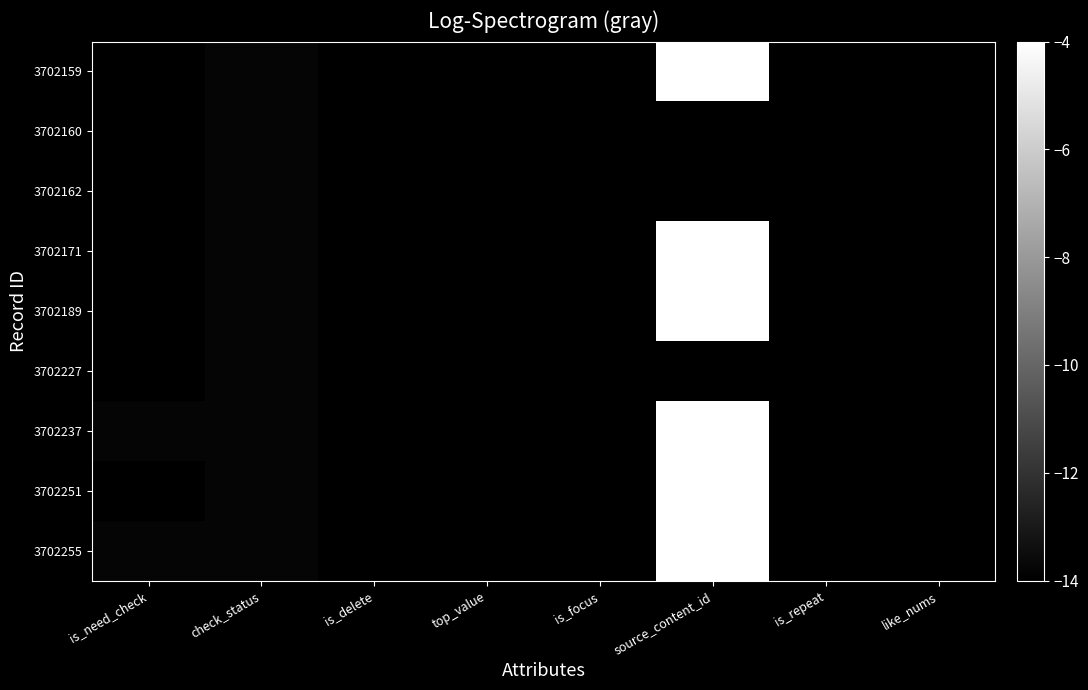

Which series has the largest total across all categories?

3702255